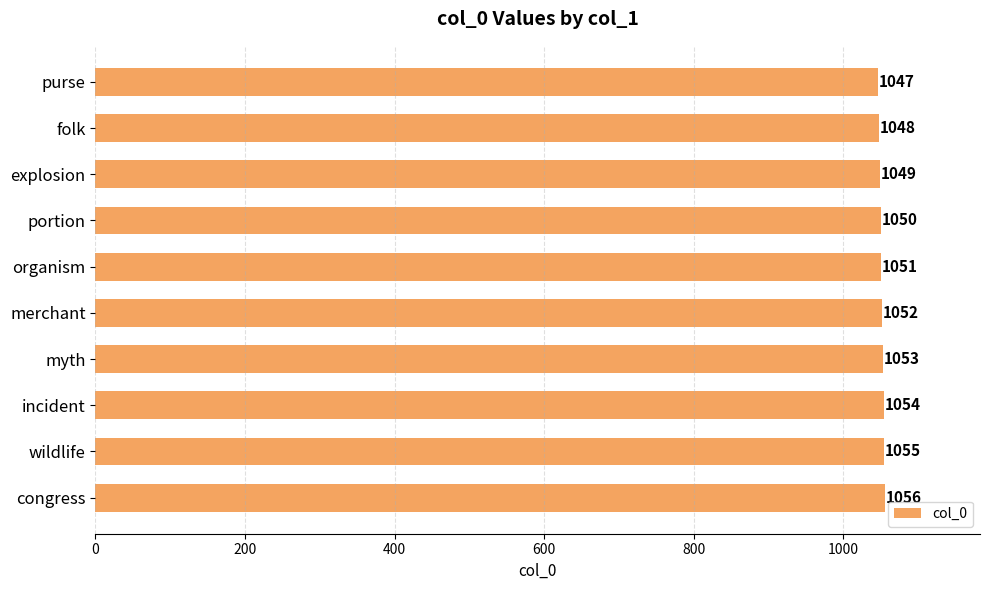

Which category has the highest value across all series?

congress